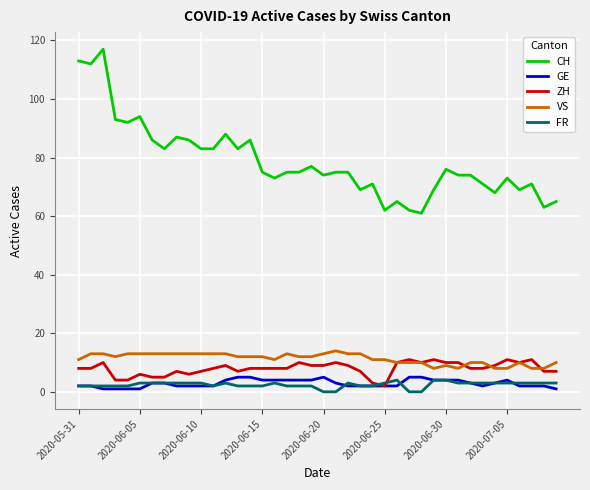

What is the highest value of the VS series?

14